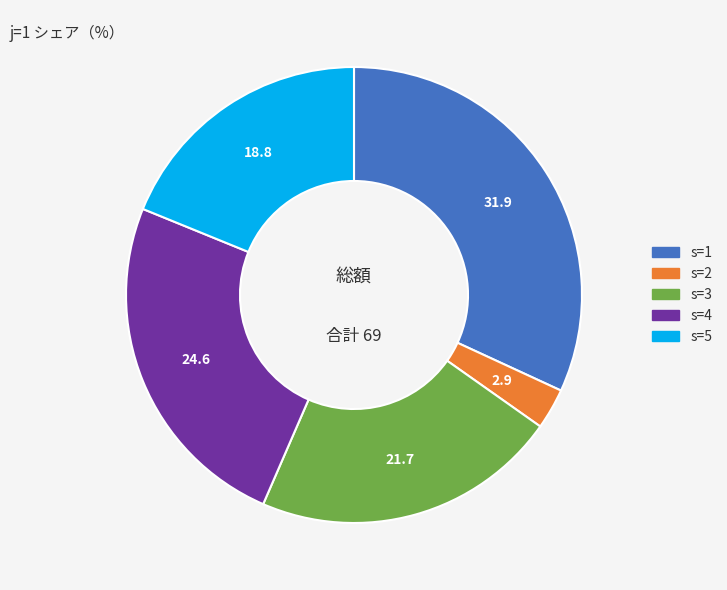

Rank the categories by value from highest to lowest.

s=1, s=4, s=3, s=5, s=2